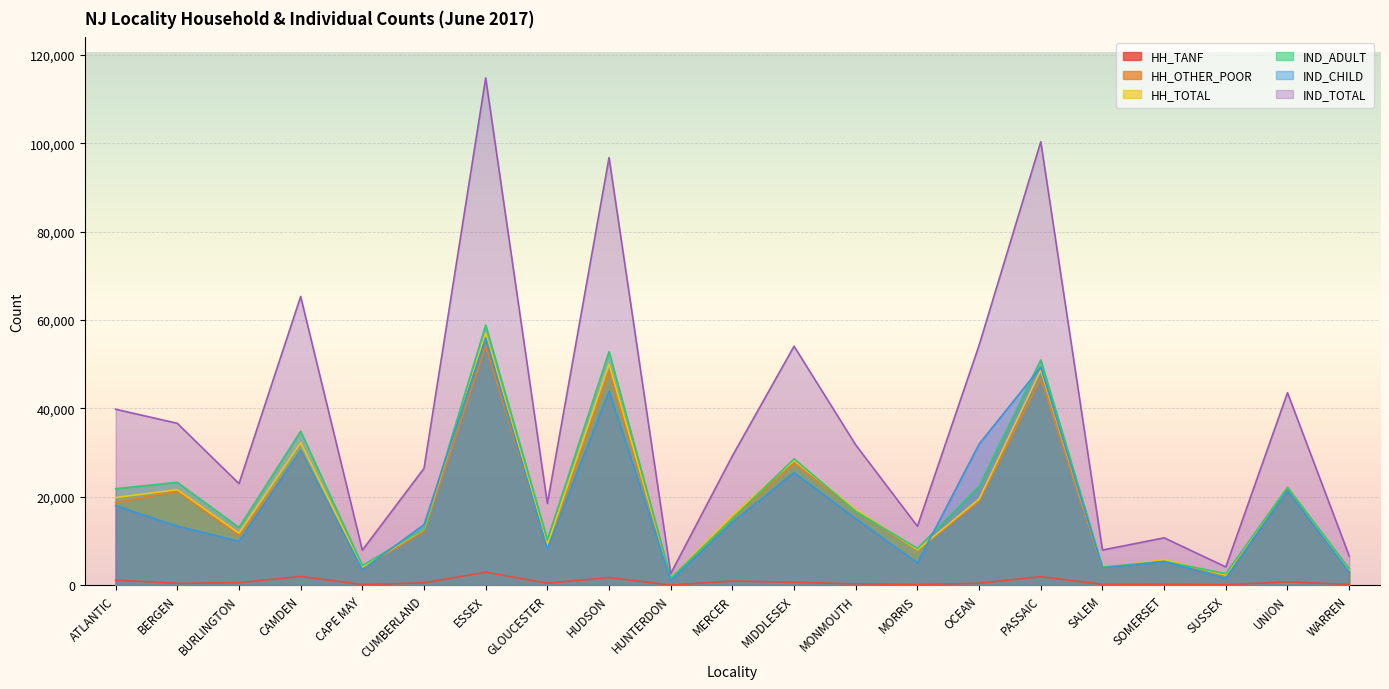

True or false: HH_TANF has more than 2 interior local peaks.

True